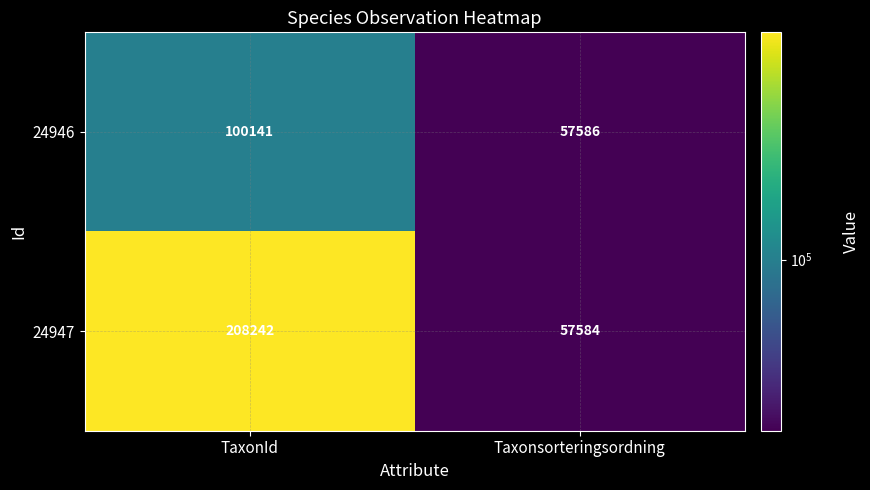

What is the sum of the 24946 values at TaxonId and Taxonsorteringsordning?

157727